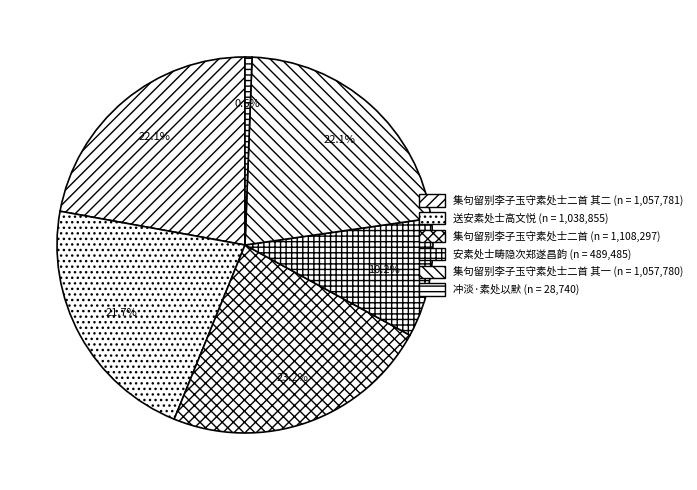

Which category has the biggest portion of the pie?

集句留别李子玉守素处士二首